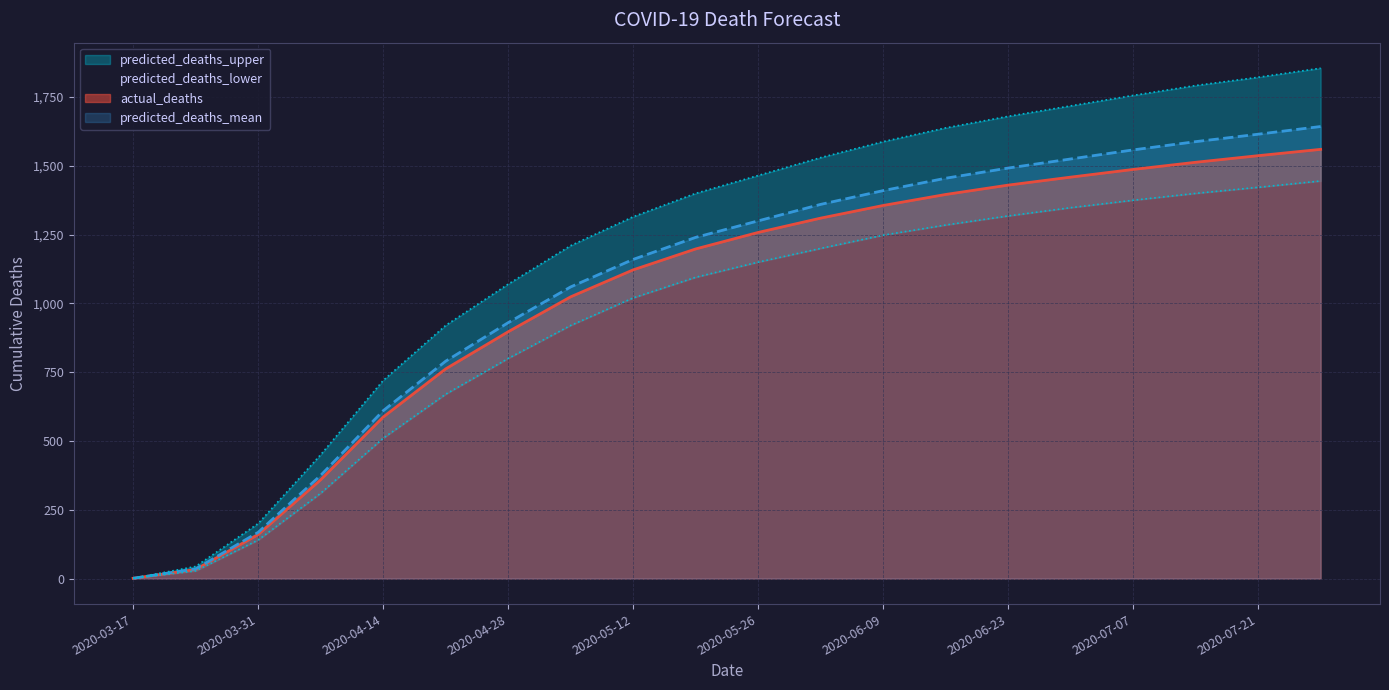

Which series has the widest spread of values?

predicted_deaths_upper